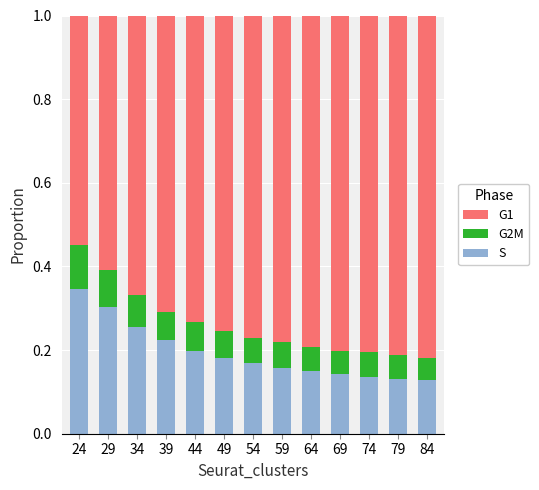

The S series shows 0.1 at 69. True or false?

True